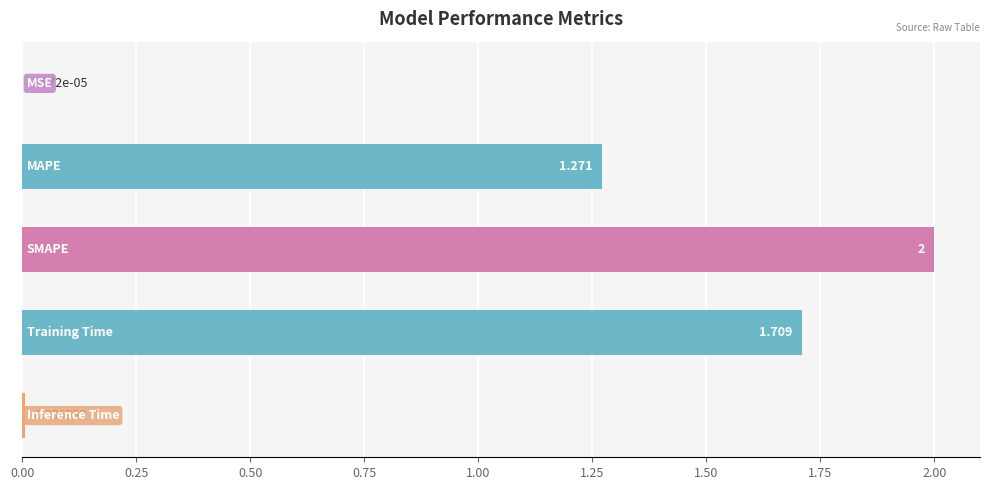

How many data points are above 1?

3